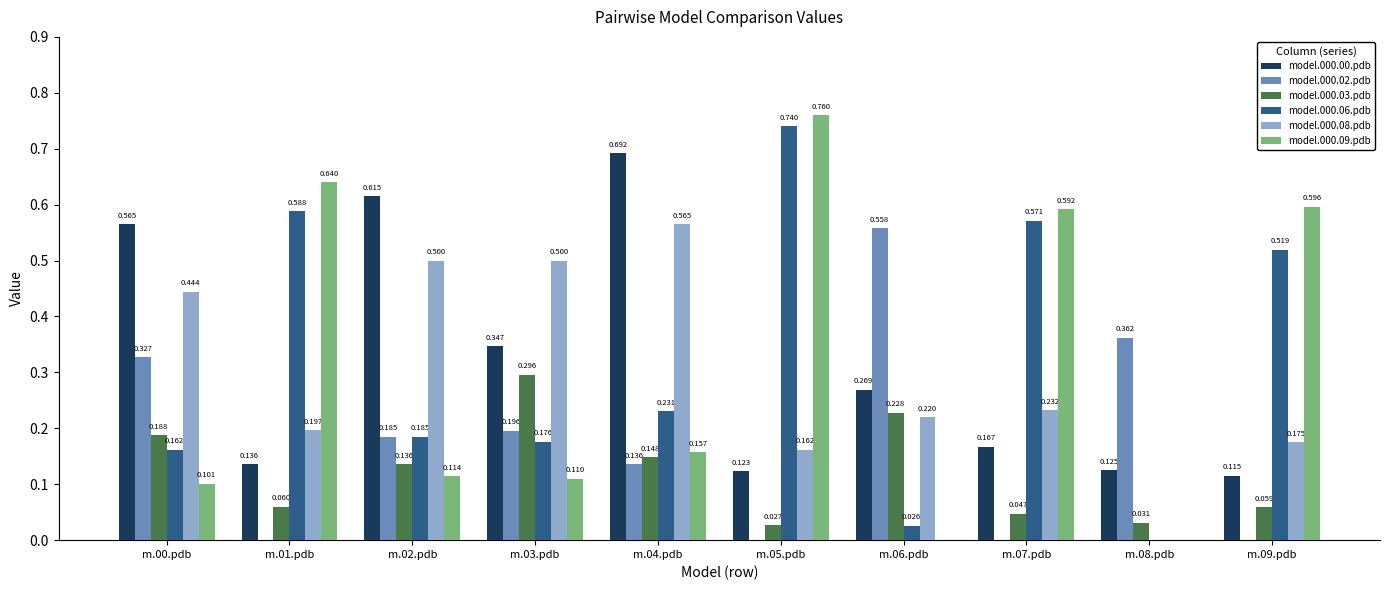

What is the sum of the model.000.02.pdb values at m.02.pdb and m.08.pdb?

0.5